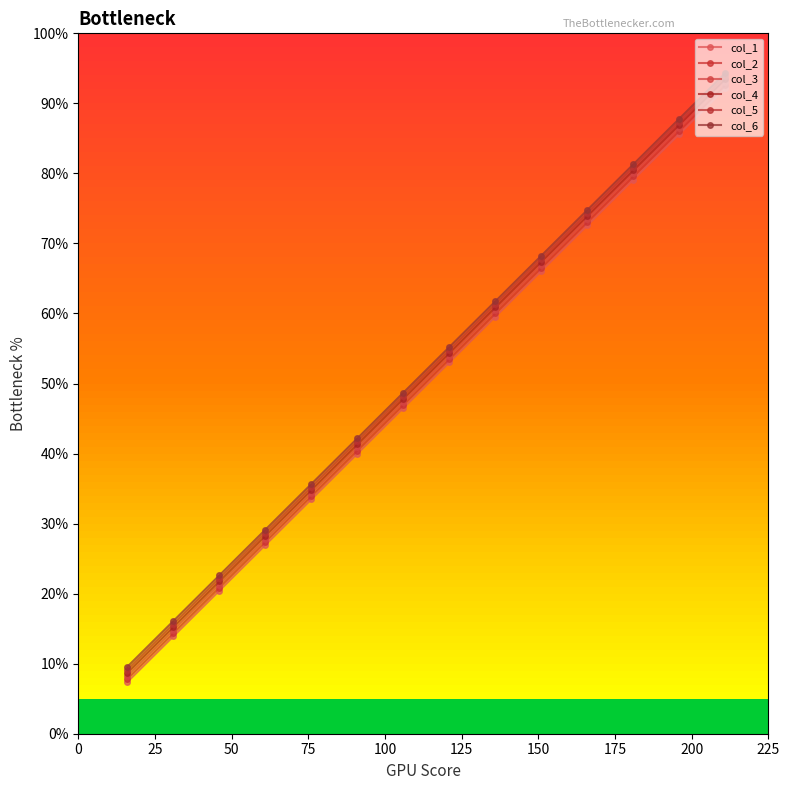

What is the average value of the col_5 series?

118